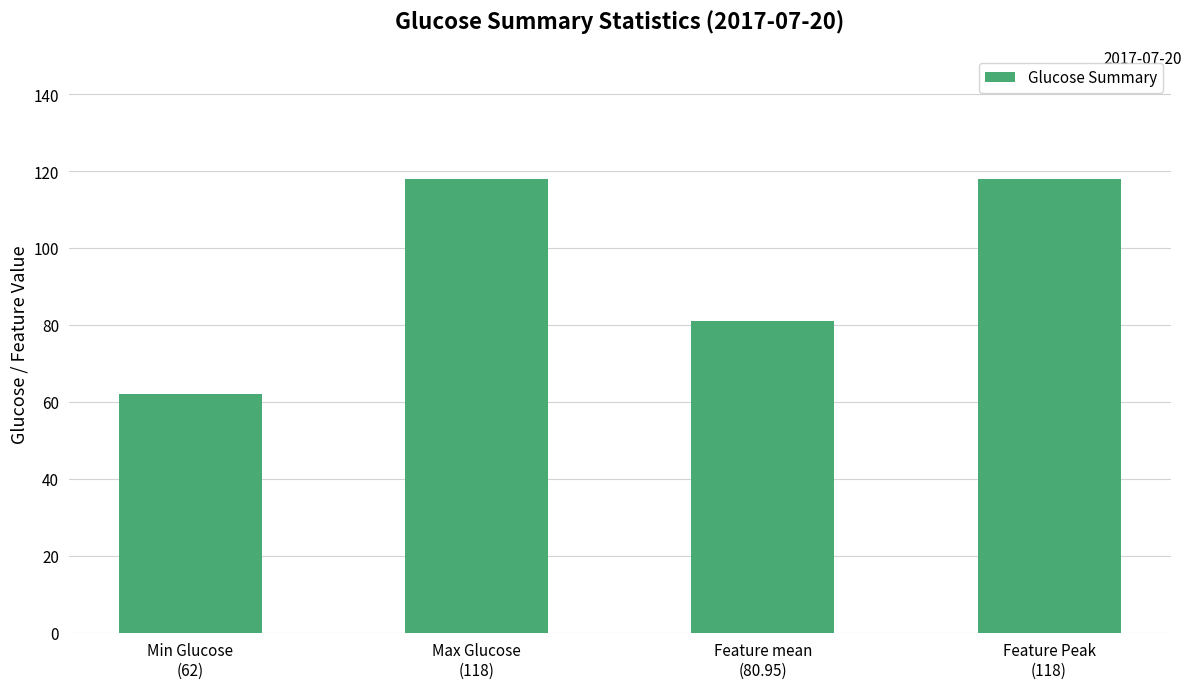

Where is the data nearest to the value 90?

Feature mean
(80.95)